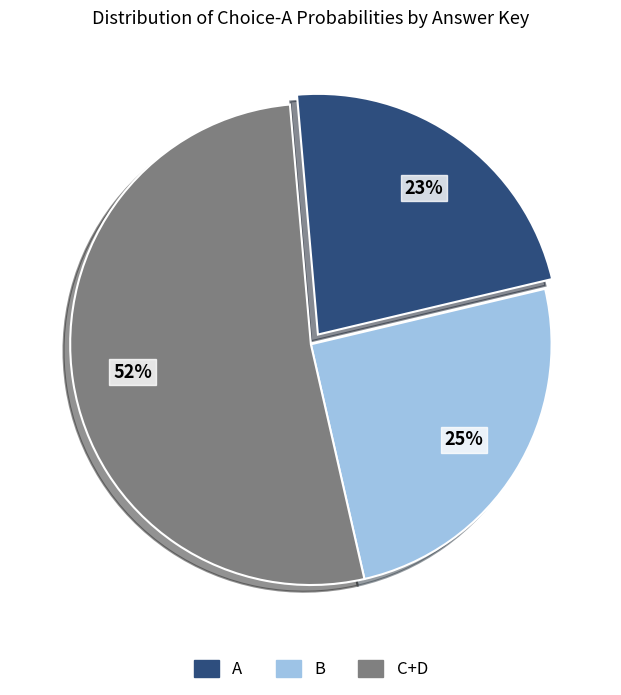

Is there a majority slice in this chart?

Yes